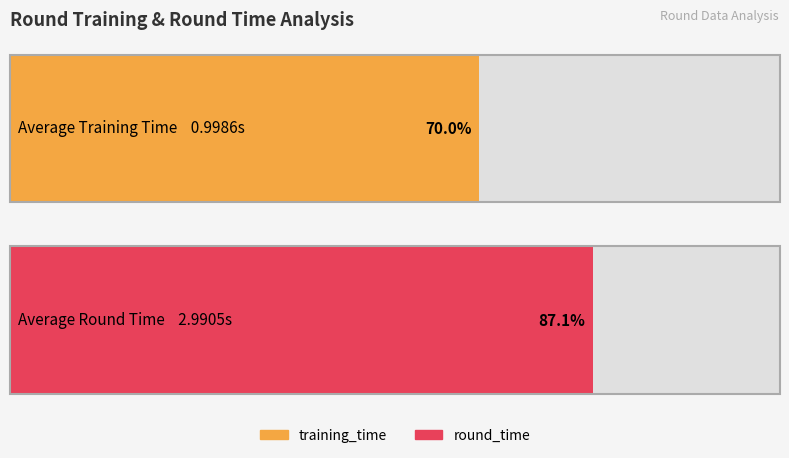

The value of training_time at 1 is 2.0. True or false?

False